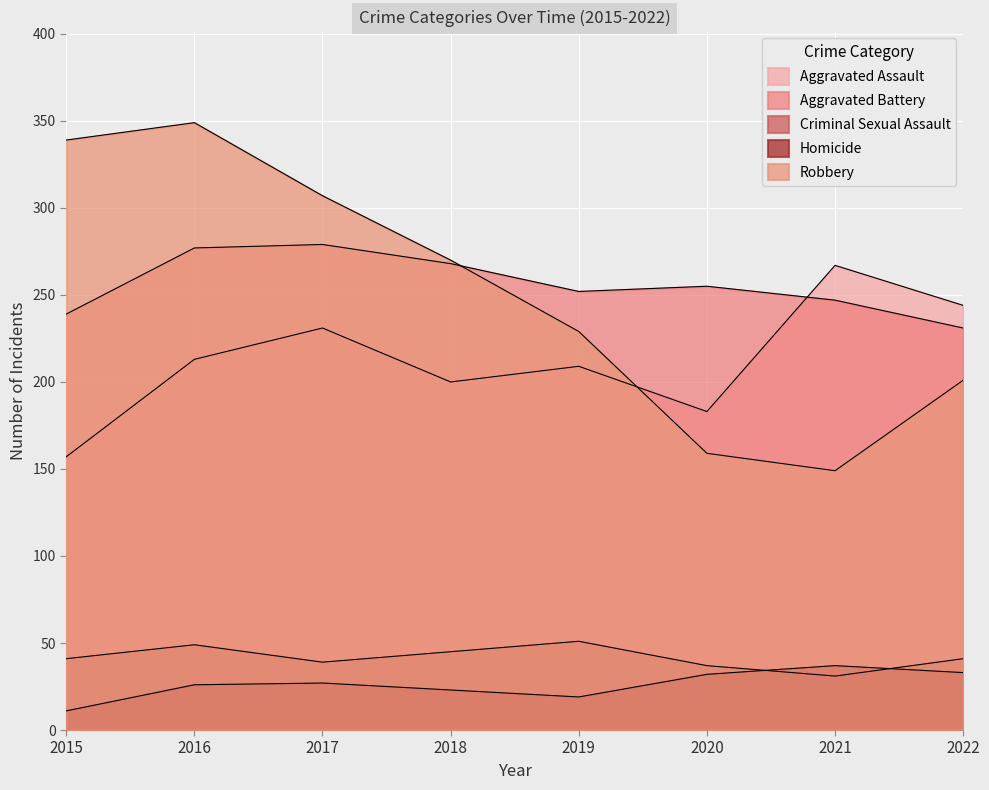

Where is the first local minimum for Aggravated Battery?

2019